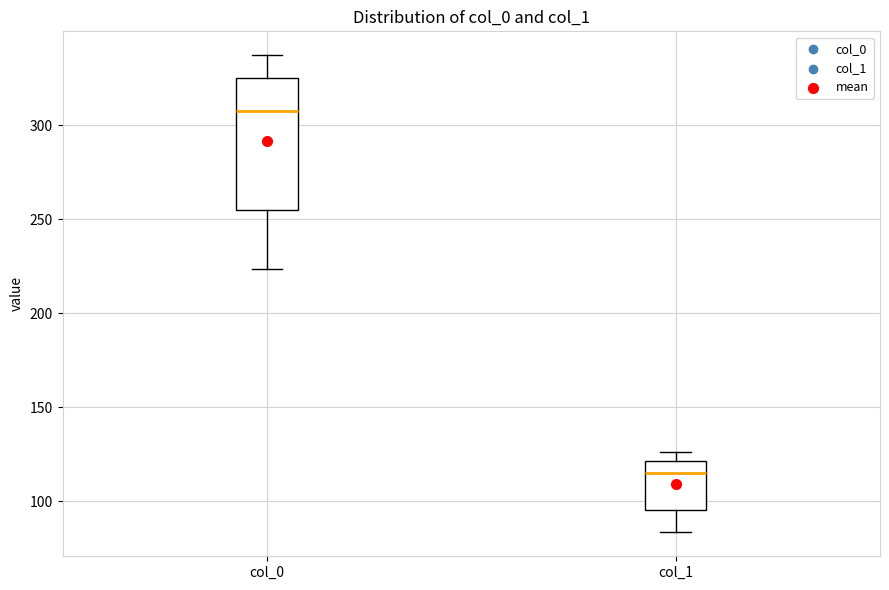

Comparing the boxes themselves (not the whiskers), which one is the tallest?

col_0